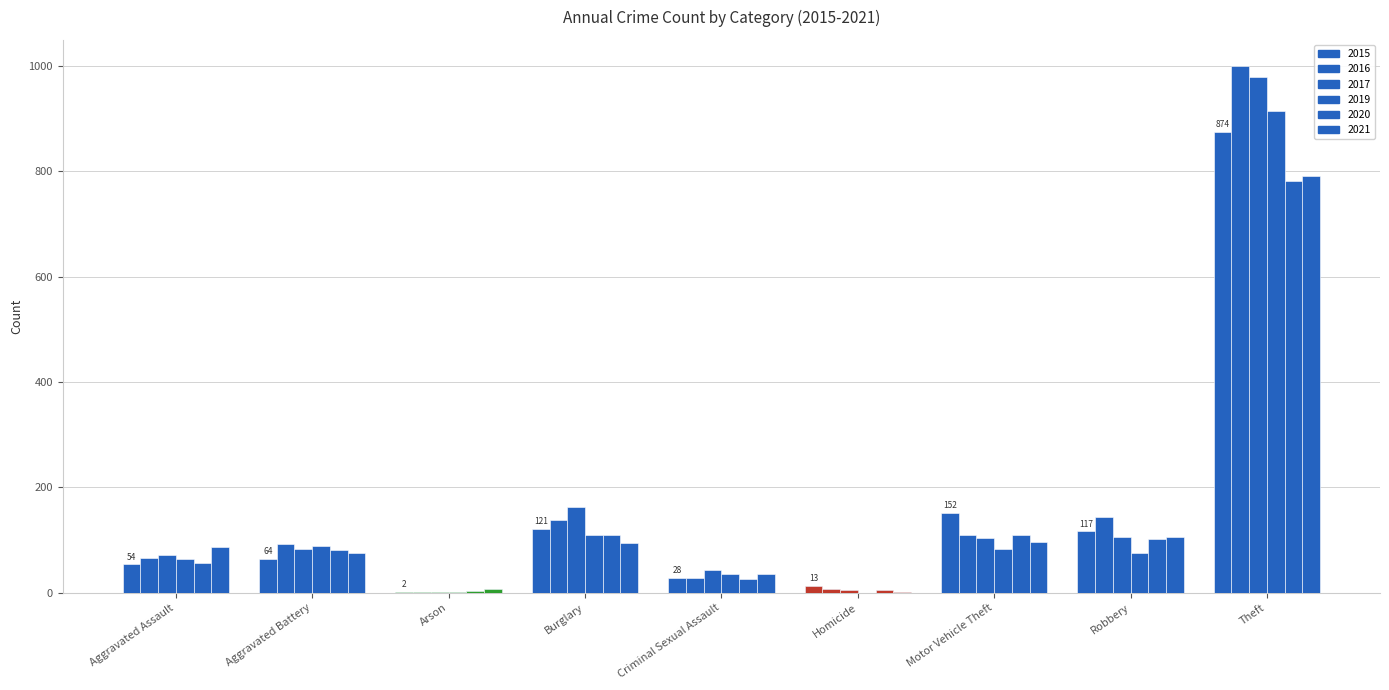

What is the average value of the 2019 series?

153